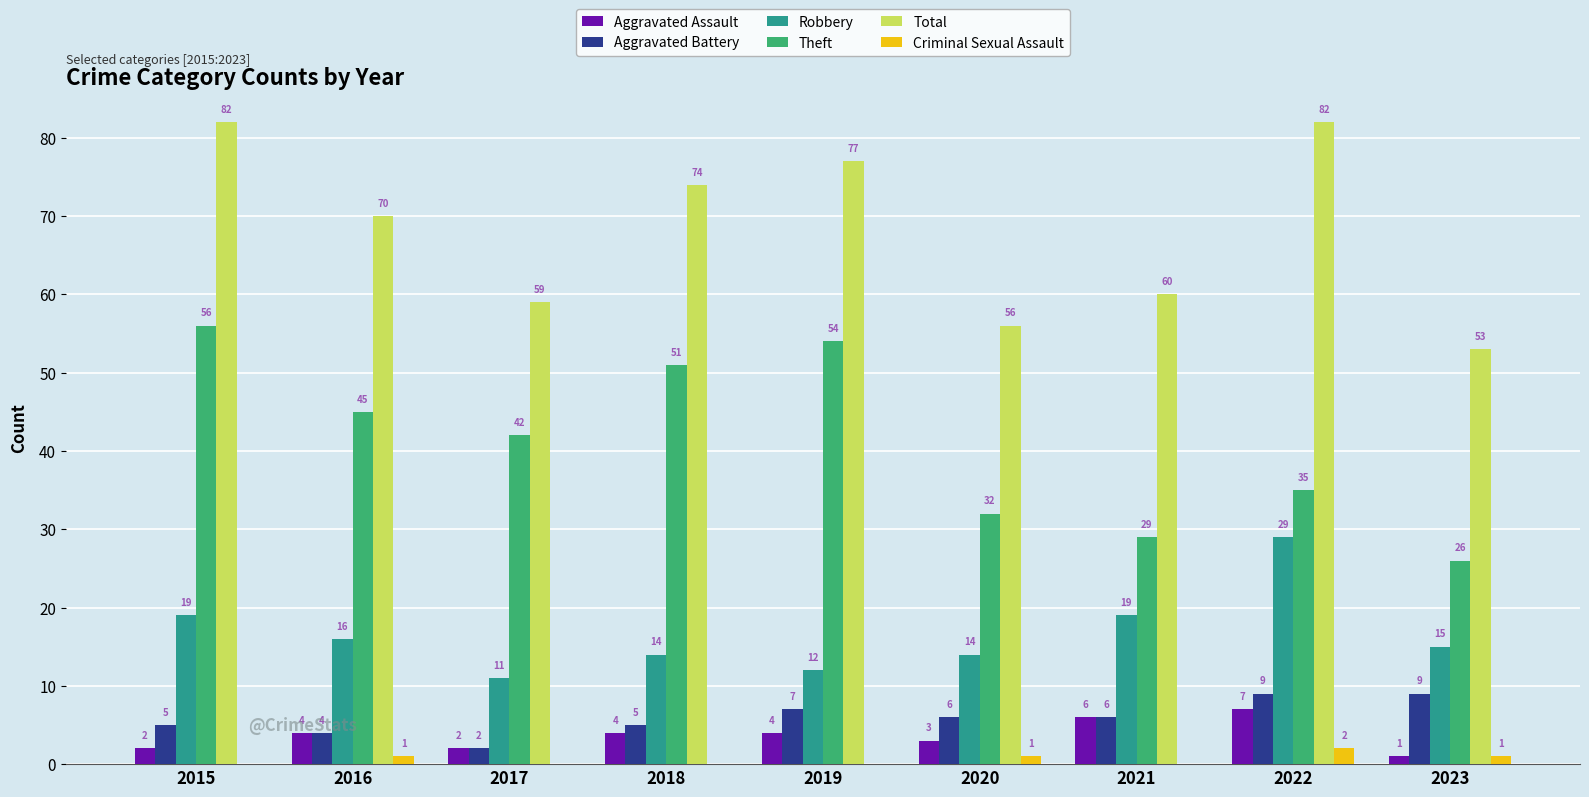

What is the highest value of the Robbery series?

29